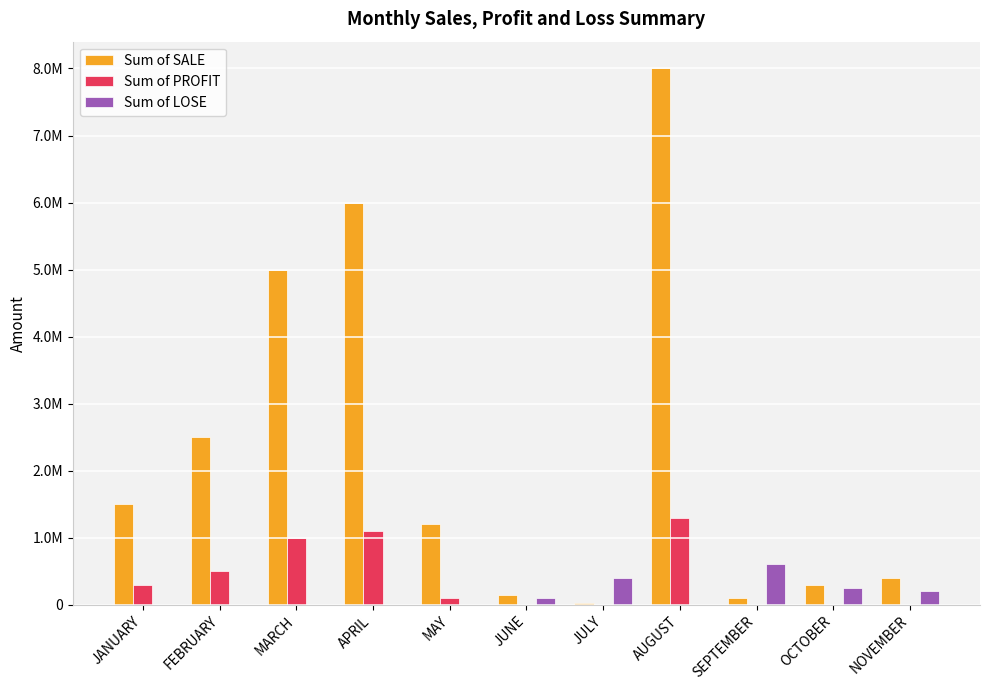

Which series has the largest range (max minus min)?

Sum of SALE